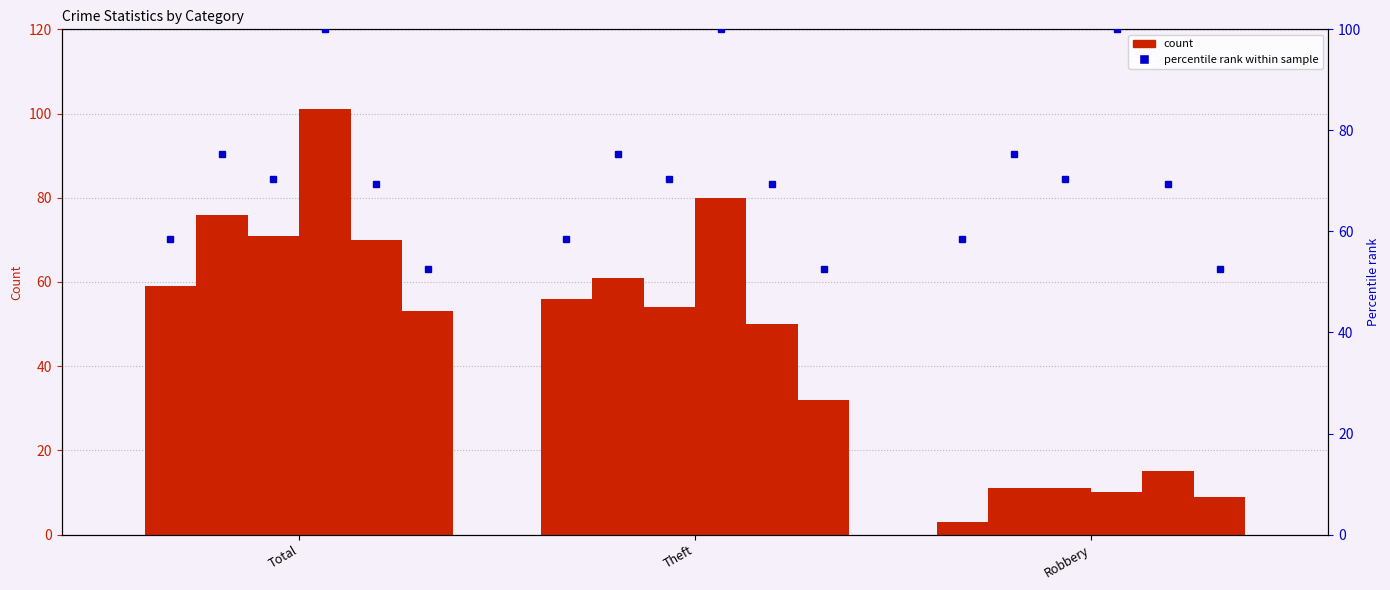

What is the sum of all 2017 values?

136